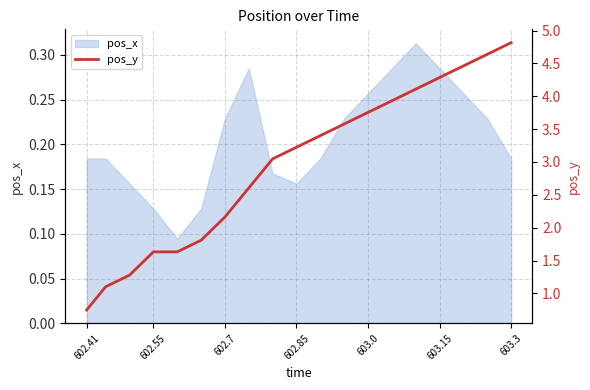

What is the value of the 9th point from the left?

3.0